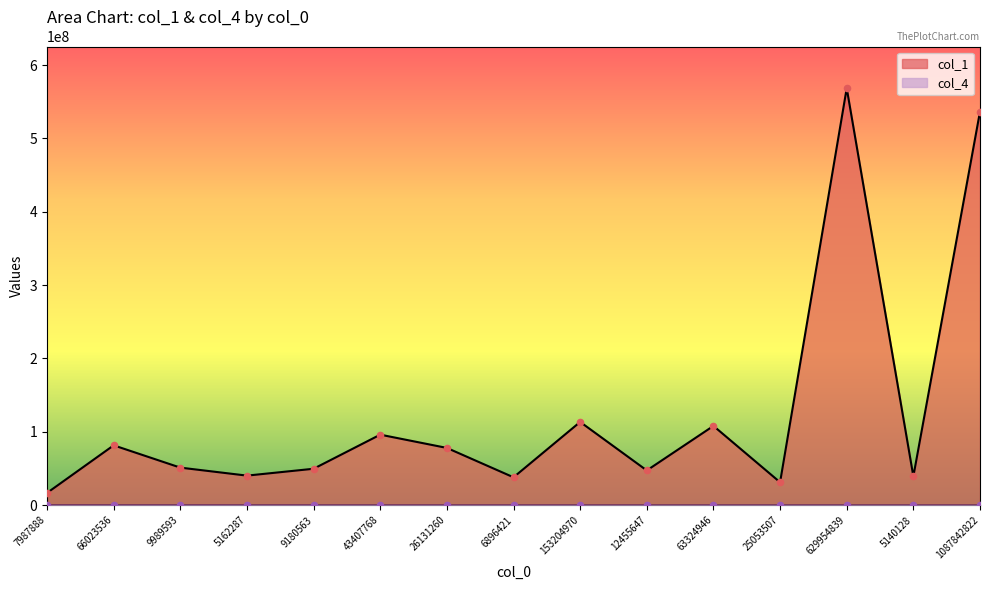

Is the value of col_4_numeric at 25053507 greater than the value of col_1 at 6896421?

No